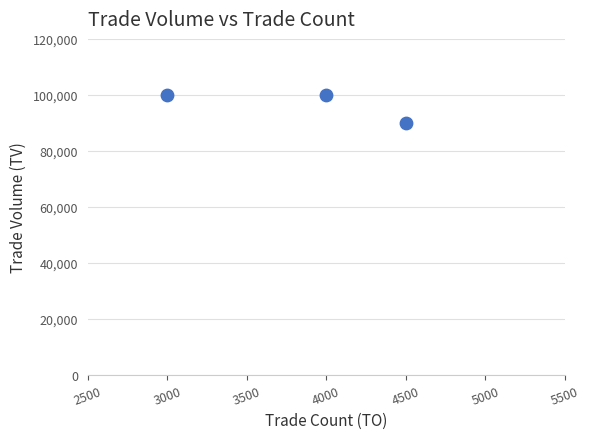

What is the average Y value?

96667